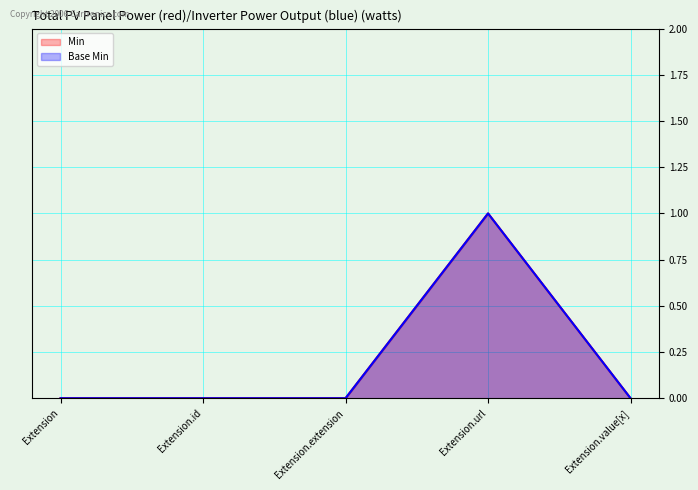

What is the label of the 3rd point from the right?

Extension.extension